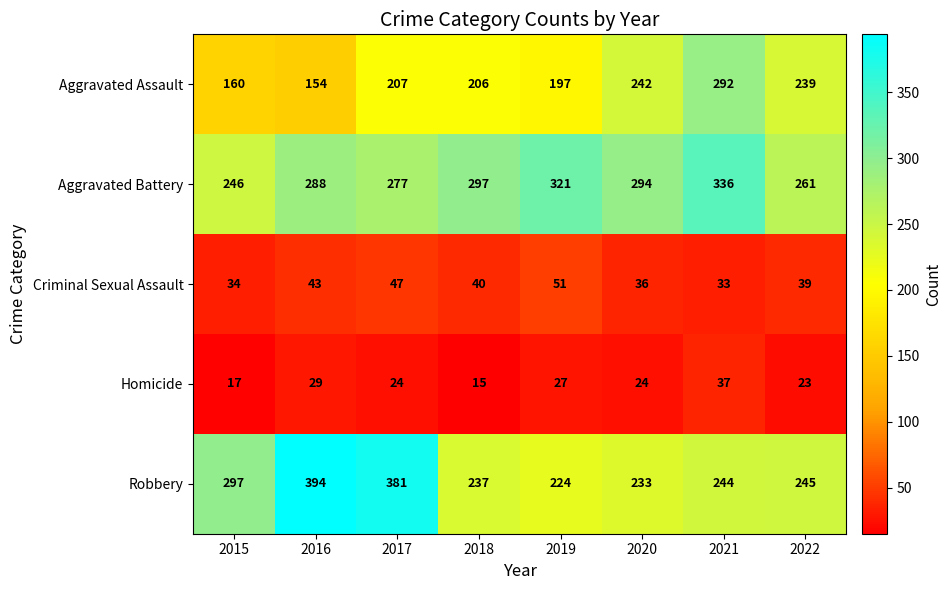

Is it true that Aggravated Assault equals 160 at 2015?

True